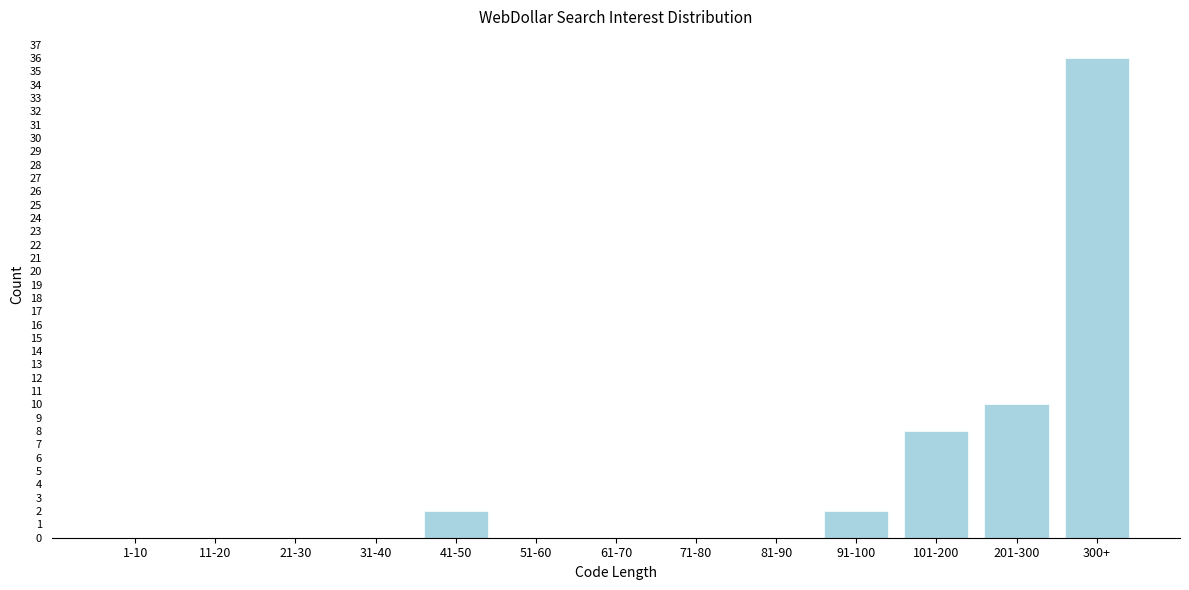

Reading left to right, transcribe all the data shown in this chart.

1-10=0	11-20=0	21-30=0	31-40=0	41-50=2	51-60=0	61-70=0	71-80=0	81-90=0	91-100=2	101-200=8	201-300=10	300+=36